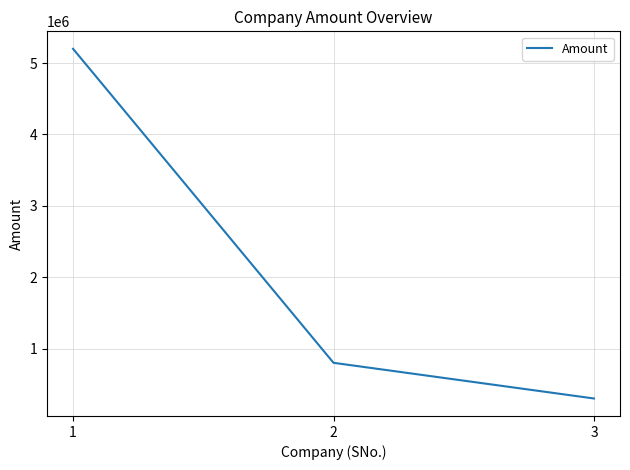

What is the change in value from 2 to 3?

-500000